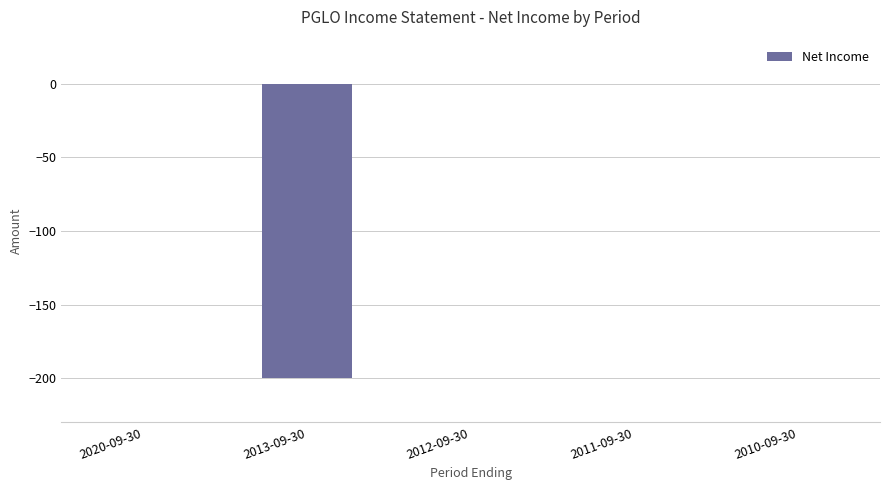

True or false: the data shows -102 at 2011-09-30.

False